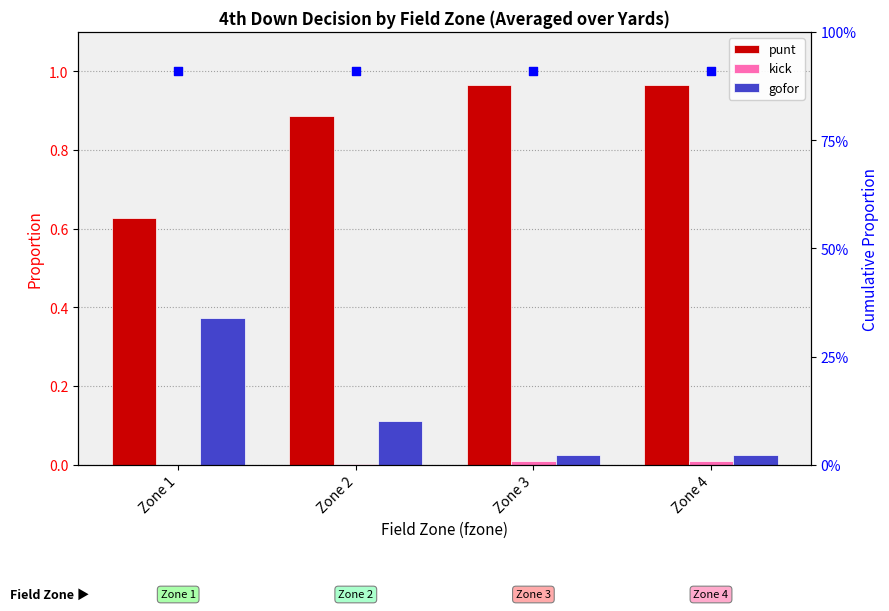

Which series contains the lowest Y value?

kick